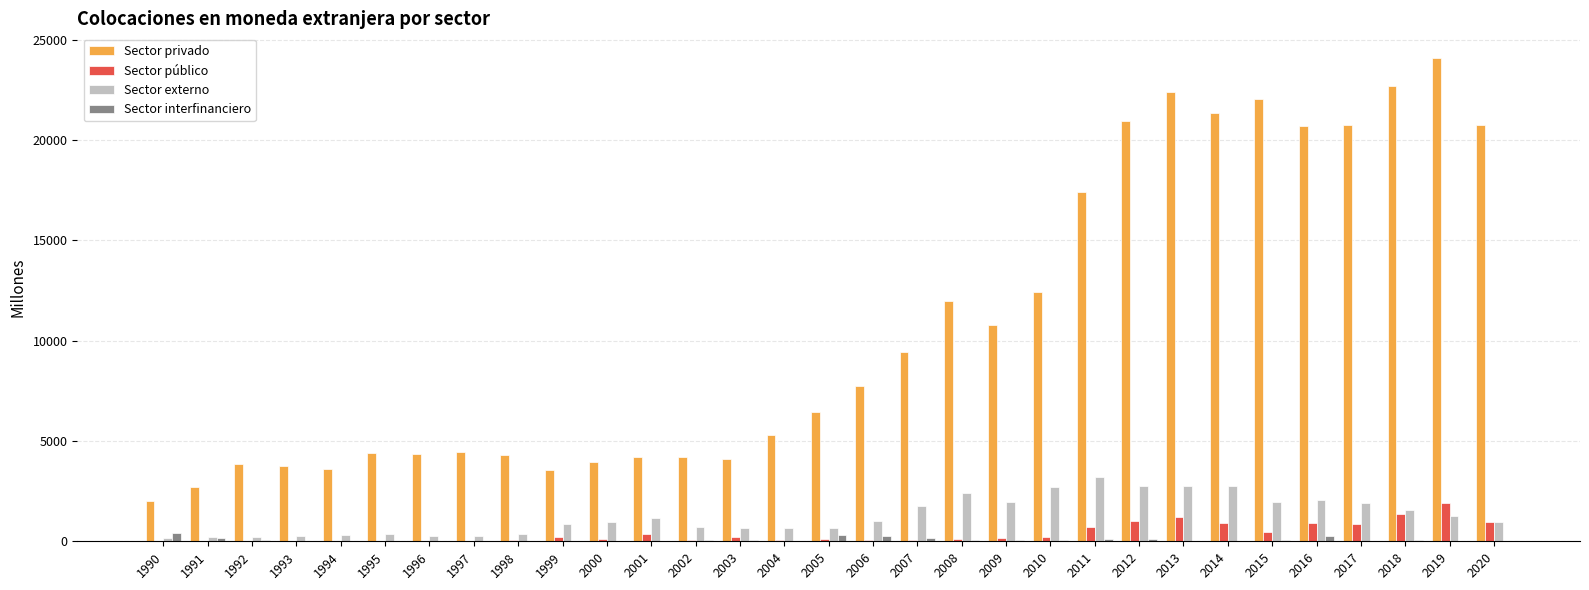

Where does the Sector público series first go above 133?

1999